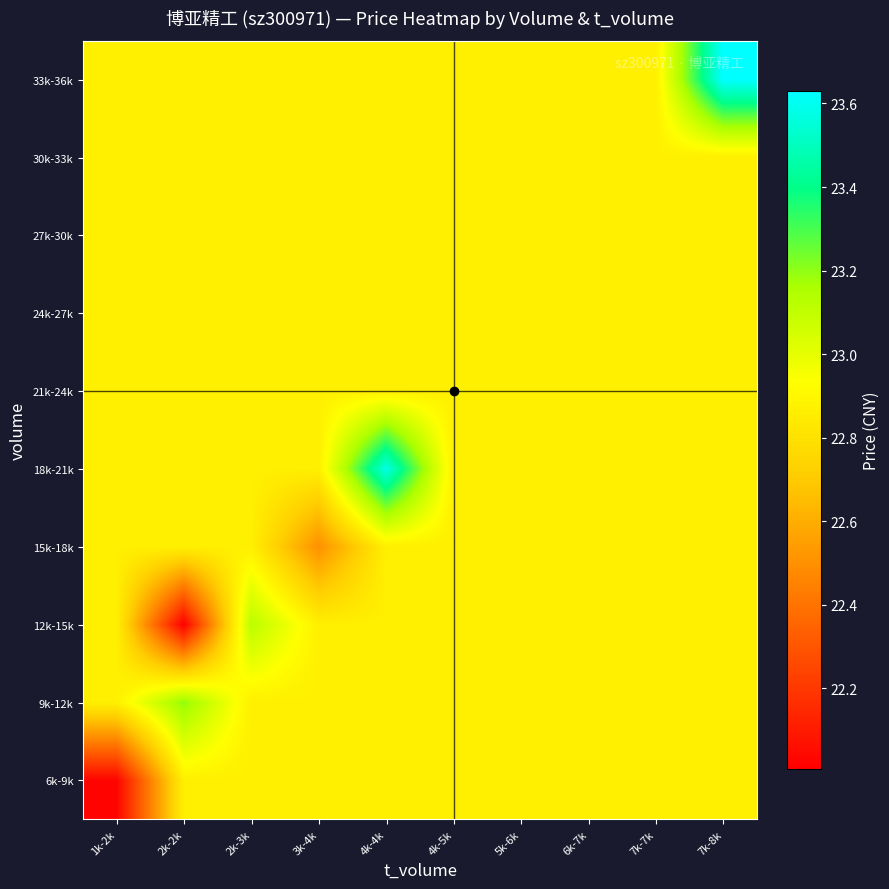

Count the number of data series in this chart.

10